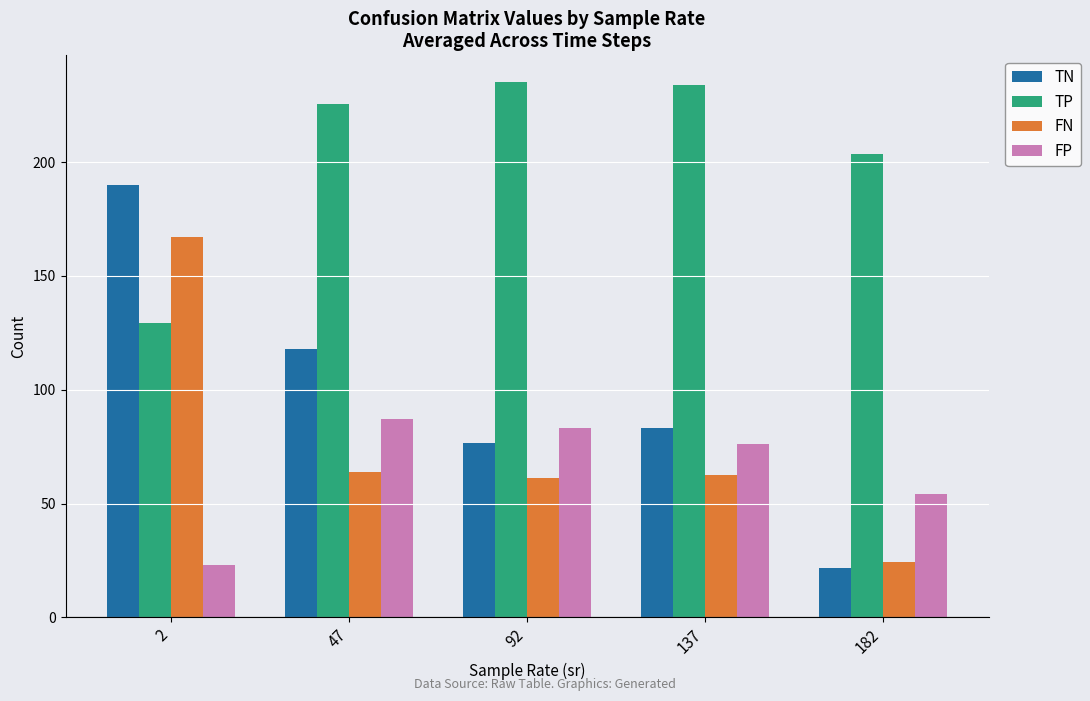

What is the difference between the maximum and minimum values in the TP series?

106.0